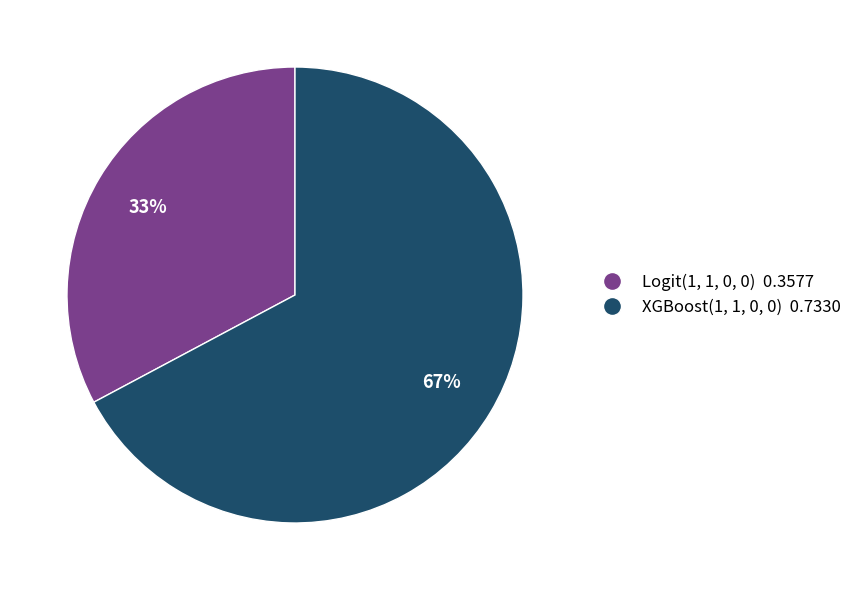

What is the smallest slice in the pie chart?

Logit(1, 1, 0, 0)